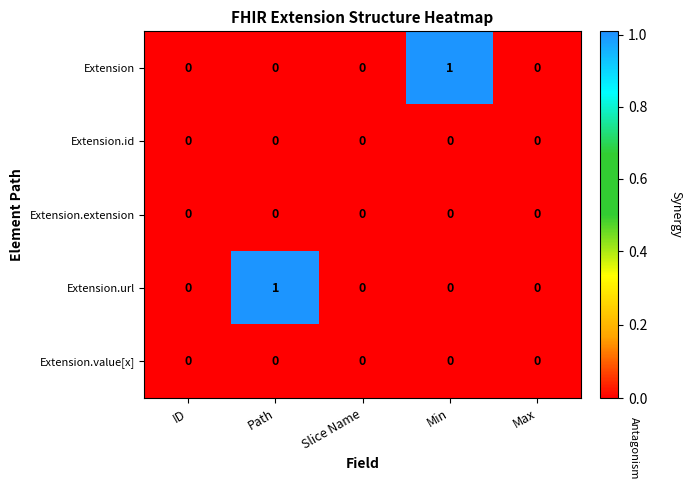

Reading left to right, what are all the values shown in this chart?

Extension: 0	0	0	1	0
Extension.id: 0	0	0	0	0
Extension.extension: 0	0	0	0	0
Extension.url: 0	1	0	0	0
Extension.value[x]: 0	0	0	0	0